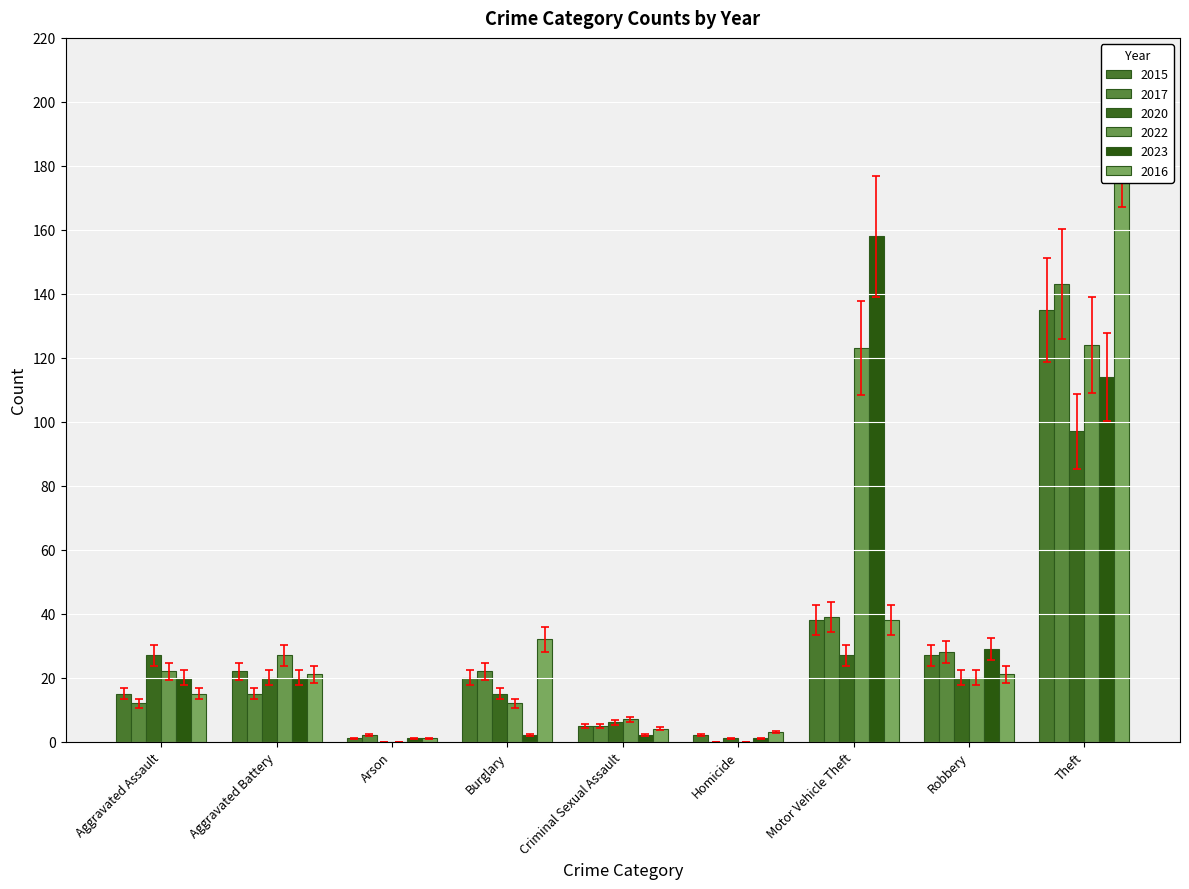

At which label does 2023 first exceed 17?

Aggravated Assault